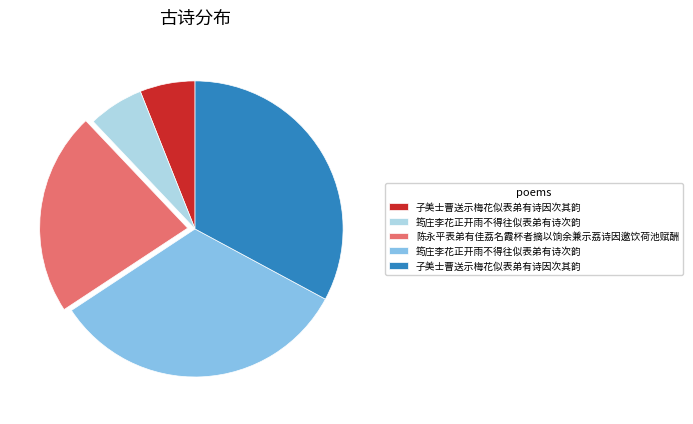

Is there any slice that represents more than half of the pie?

No